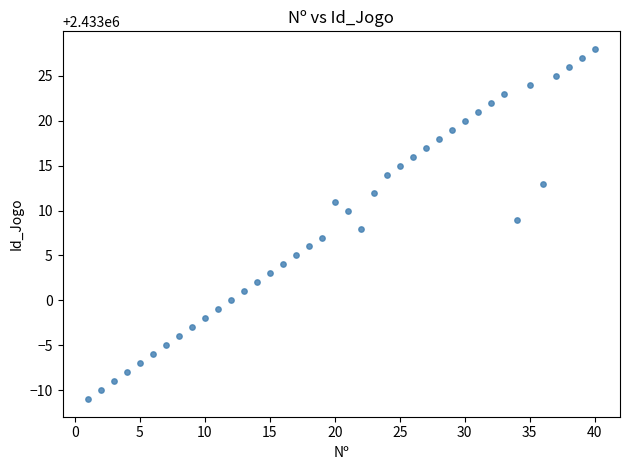

What is the range of X values (max minus min)?

39